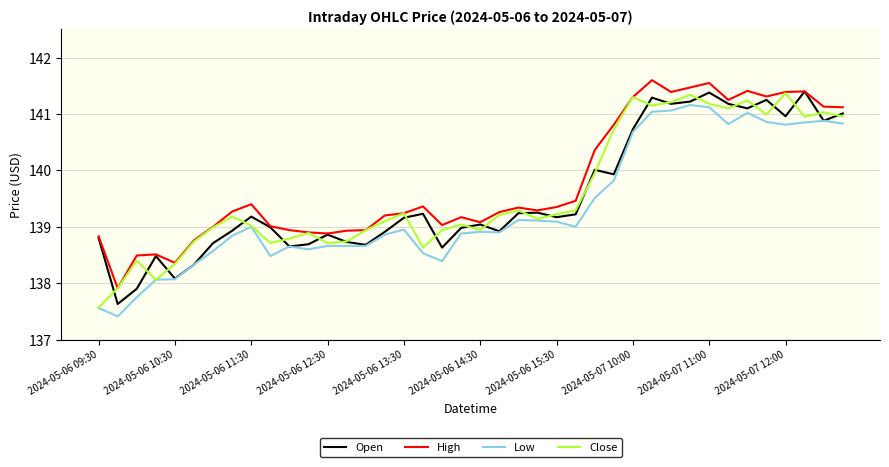

What is the smallest value displayed?

137.4